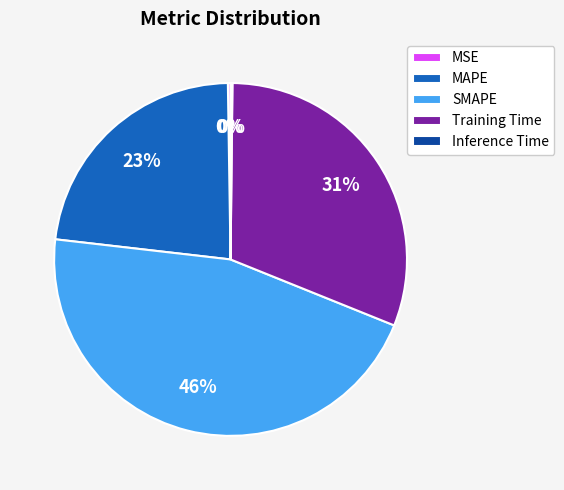

Is it true that Training Time is 41% of the pie?

False